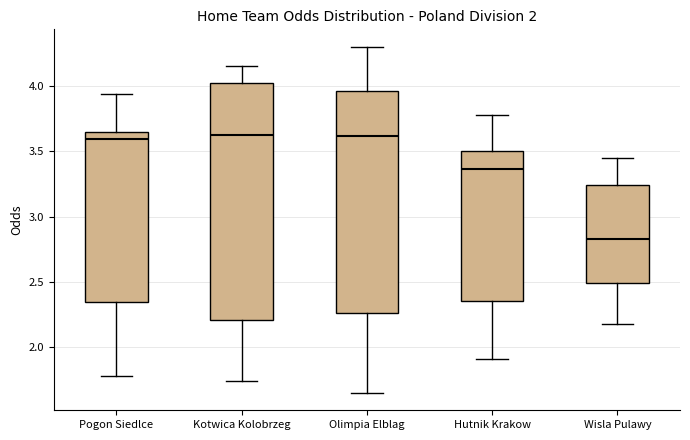

Which box is the tallest, from its lower edge to its upper edge?

Kotwica Kolobrzeg